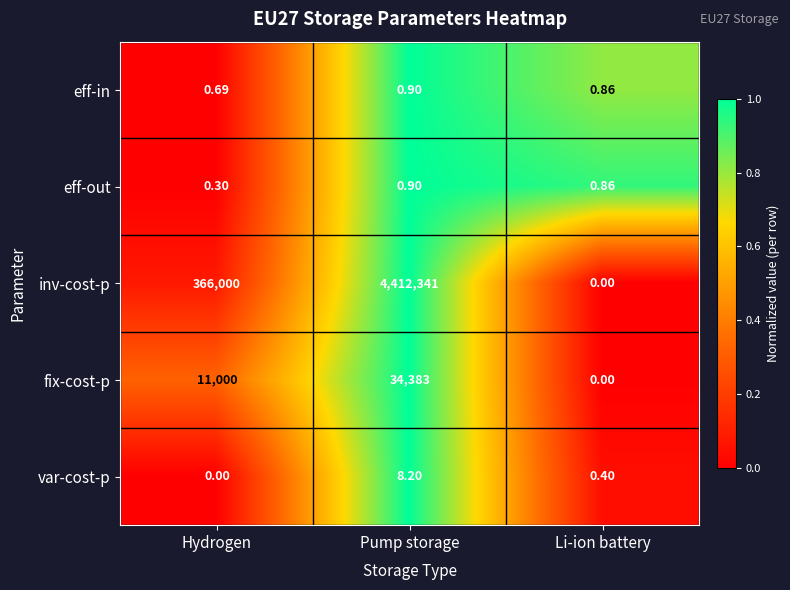

Is the value of inv-cost-p at Hydrogen greater than the value of fix-cost-p at Hydrogen?

Yes